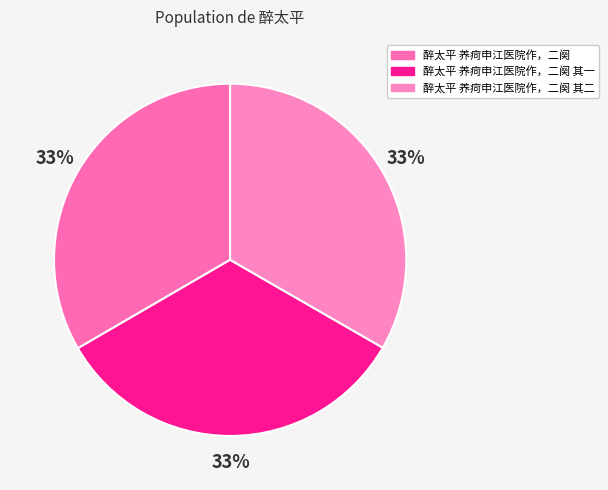

Which slice is the largest?

醉太平 养疴申江医院作，二阕